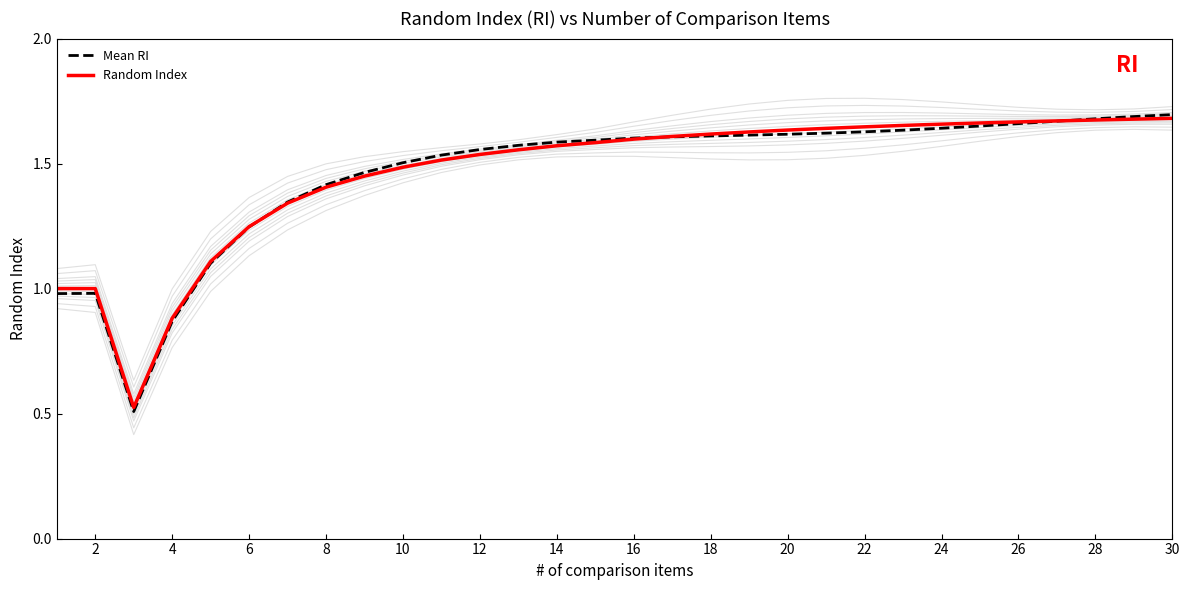

At 2, list the series in order from smallest to largest.

Mean RI, Random Index